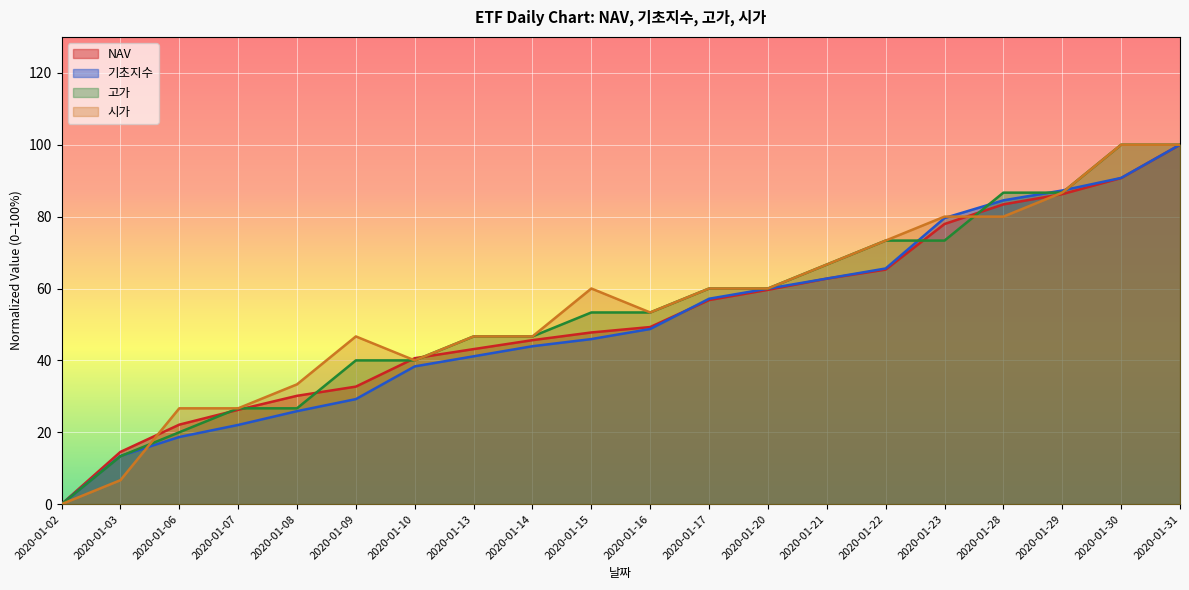

Rank the series at 2020-01-06 from lowest to highest value.

기초지수, 고가, NAV, 시가